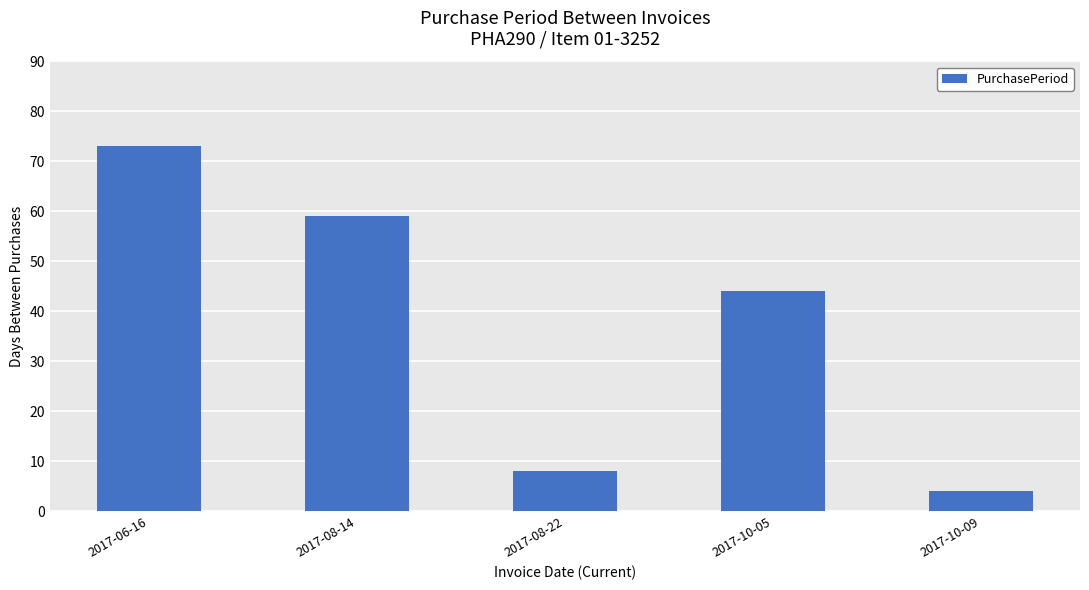

Which category has the highest value across all series?

2017-06-16